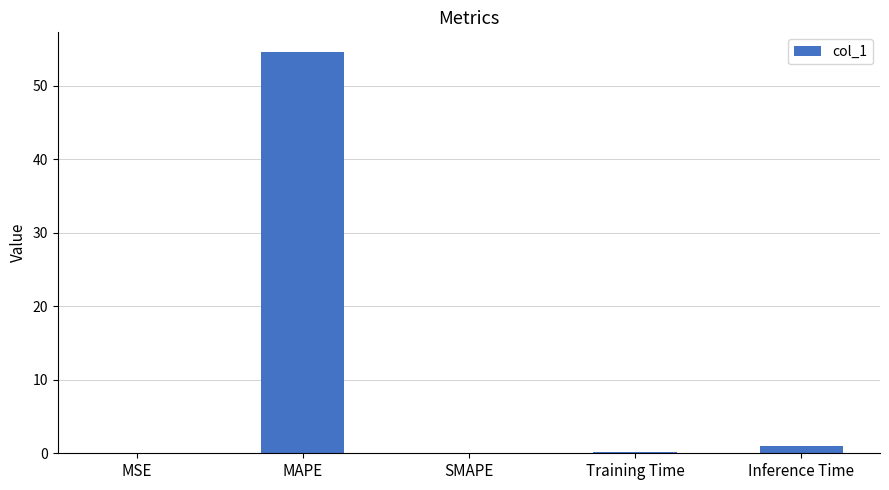

Which has a higher value, MSE or MAPE?

MAPE